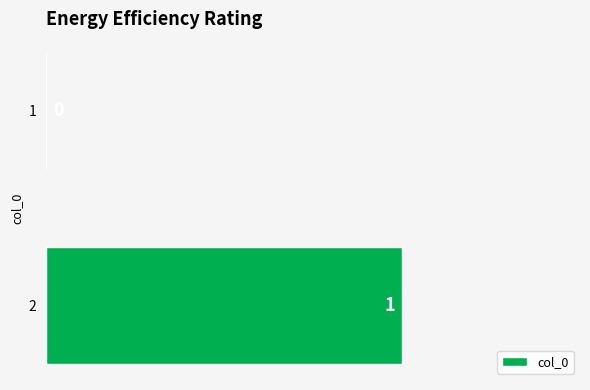

Is it true that the value at 2 is 1?

True